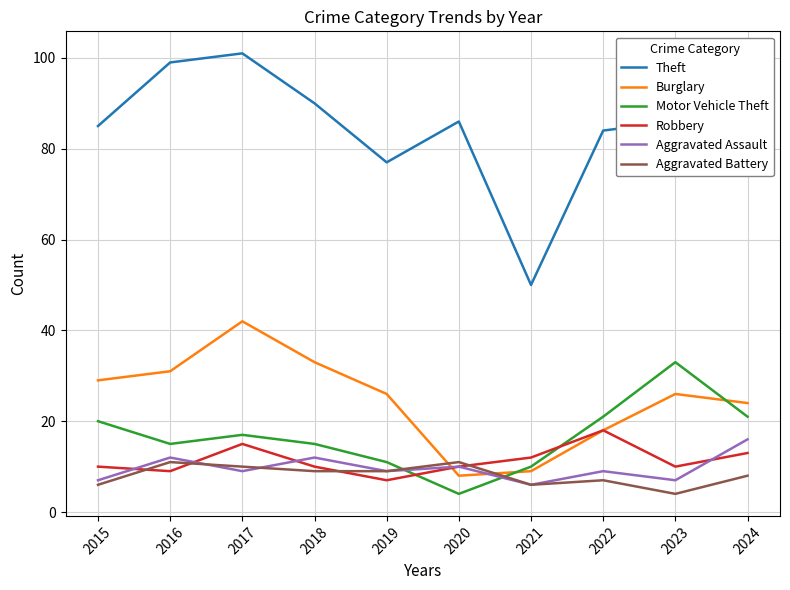

At which category does Aggravated Assault reach its first local valley?

2017